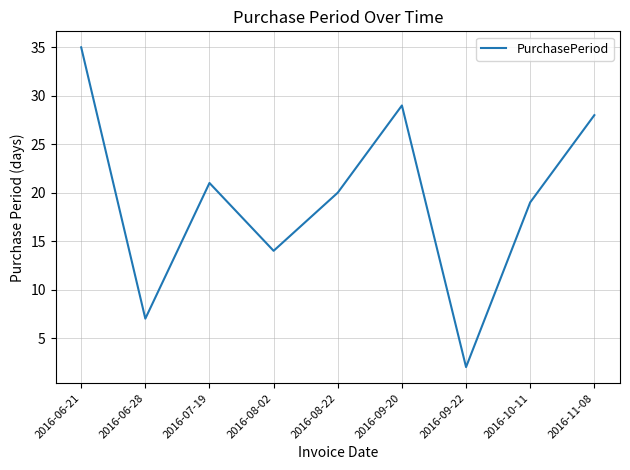

At which label is the value closest to 18?

2016-10-11